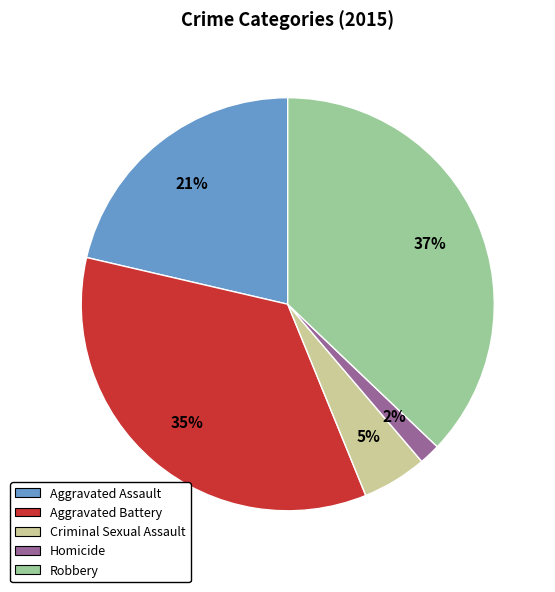

Does Homicide represent more than half of the total?

No